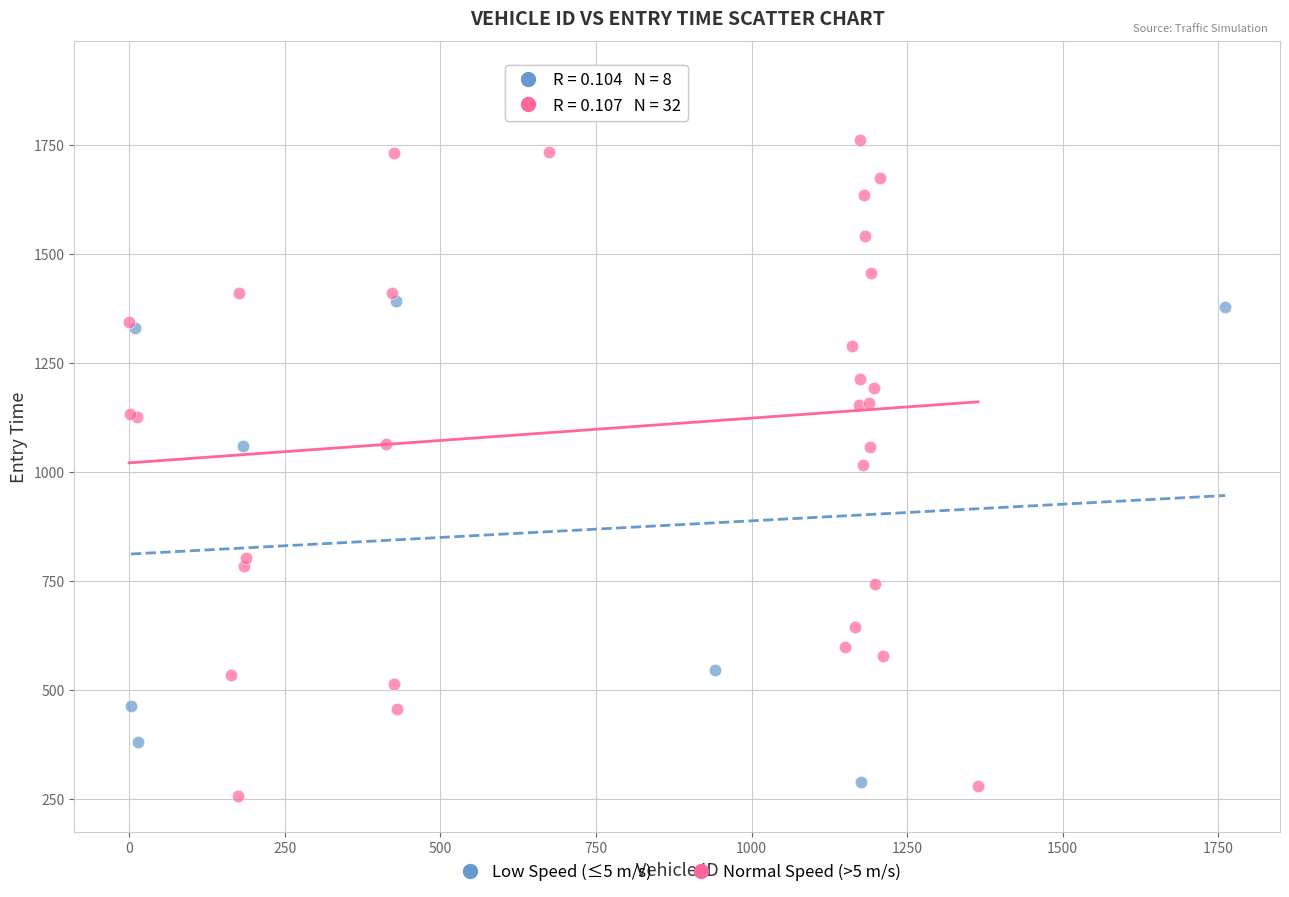

What are all the series names shown in the legend?

Low Speed (≤5 m/s), Normal Speed (>5 m/s)